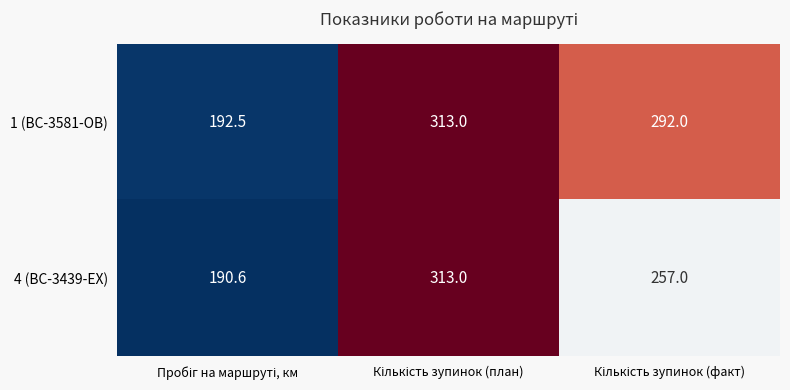

What is the greatest value displayed?

313.0